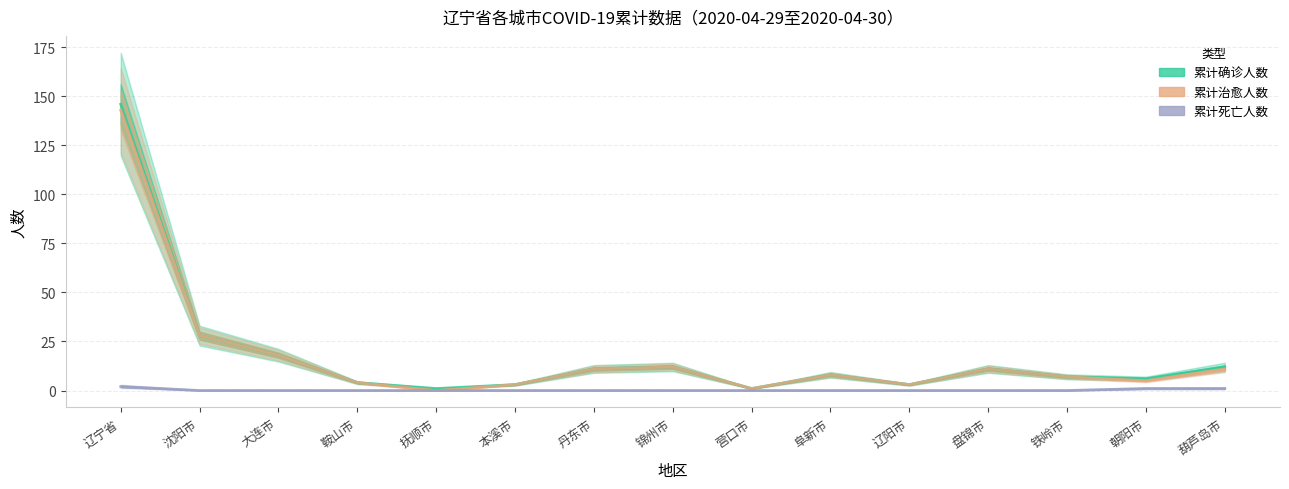

Which series has the widest spread of values?

累计确诊人数